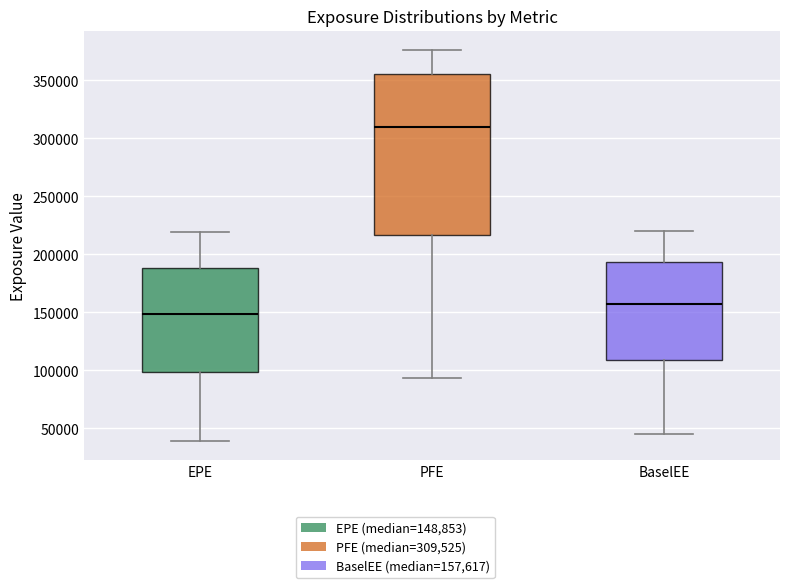

Reading left to right, read every box against the y-axis: the position of its median line, the range the box covers, and the ends of its whiskers. The values are not printed on the chart, so give them approximately, as read against the axis.

EPE: median 150000, box 100000 to 190000, whiskers 40000 to 220000
PFE: median 310000, box 215000 to 355000, whiskers 95000 to 375000
BaselEE: median 160000, box 110000 to 195000, whiskers 45000 to 220000